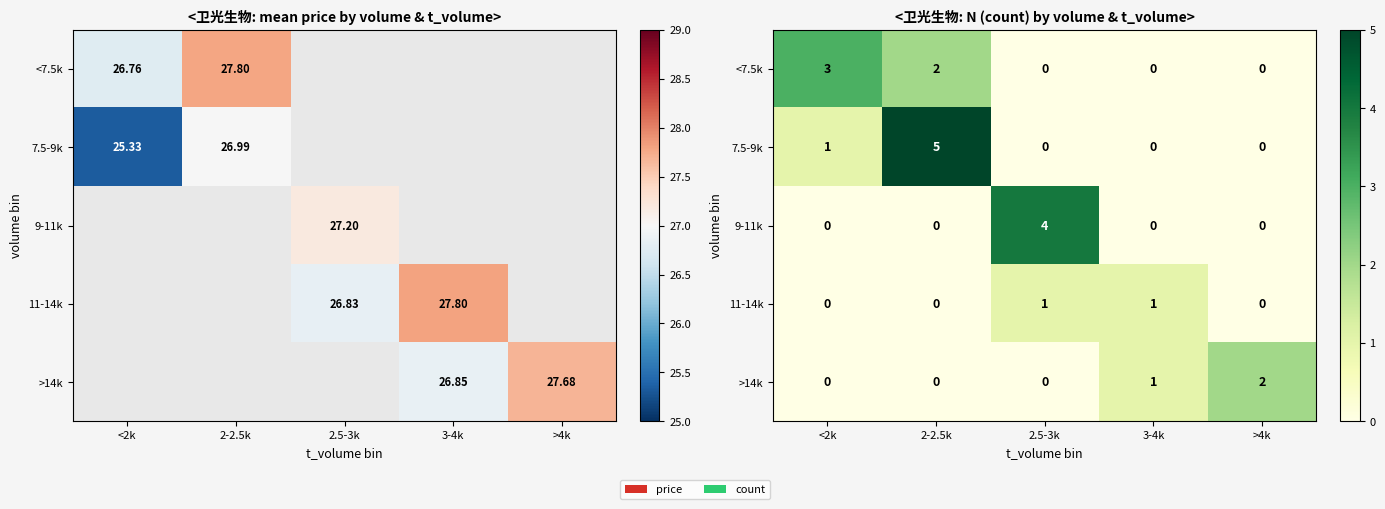

Is the value of <7.5k at 3-4k greater than the value of 11-14k at 2-2.5k?

No